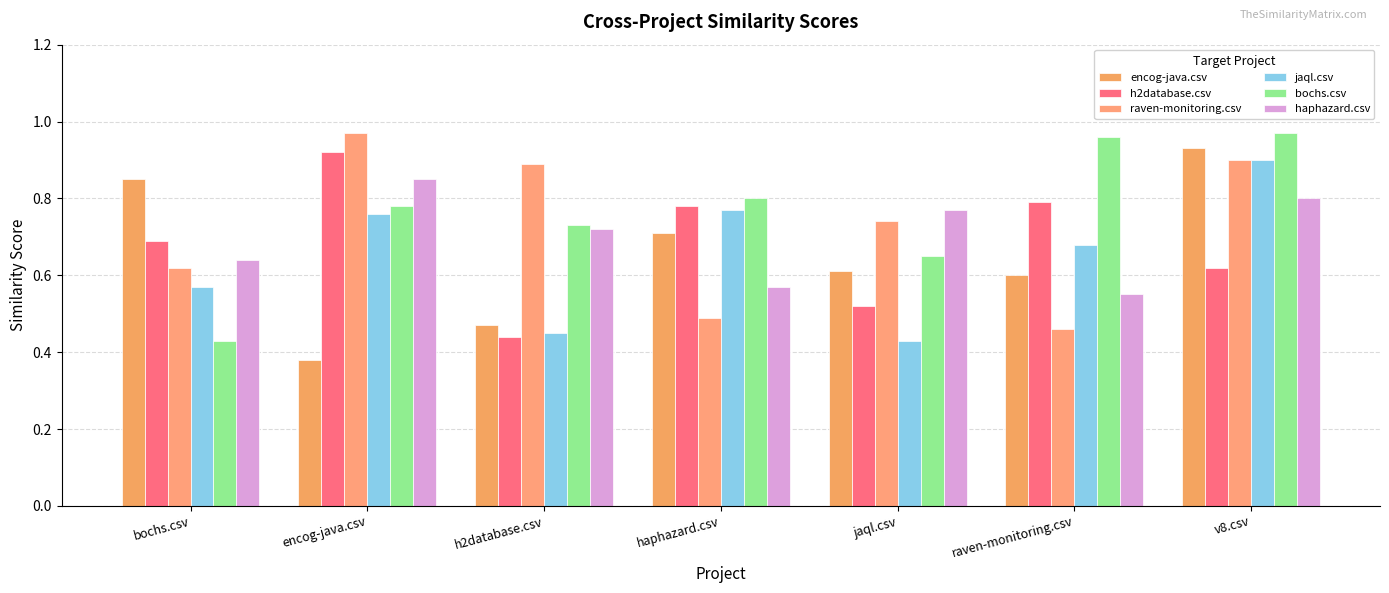

Read the raven-monitoring.csv value at h2database.csv.

0.9